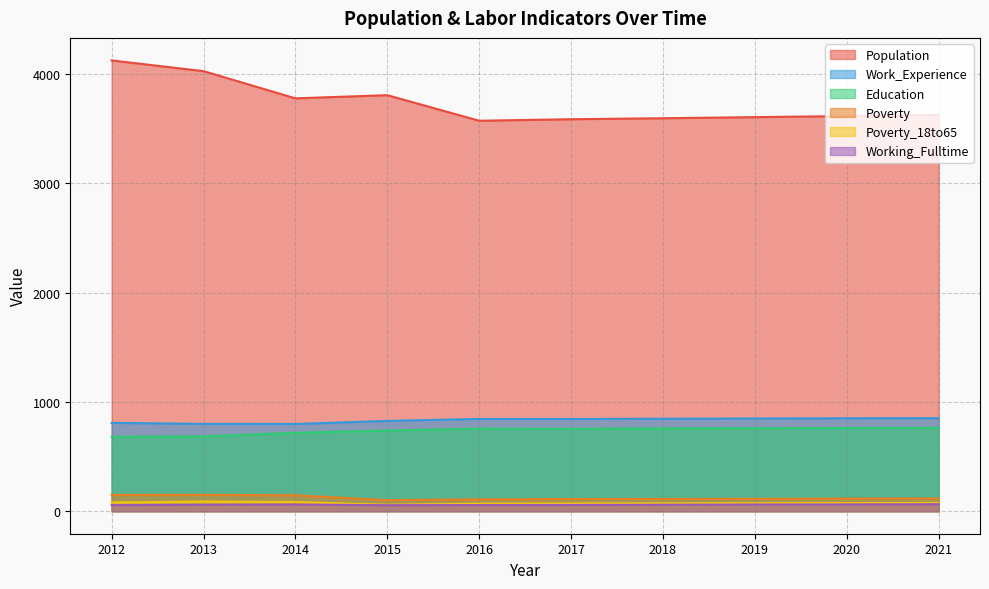

True or false: Work_Experience and Education cross at least once.

False